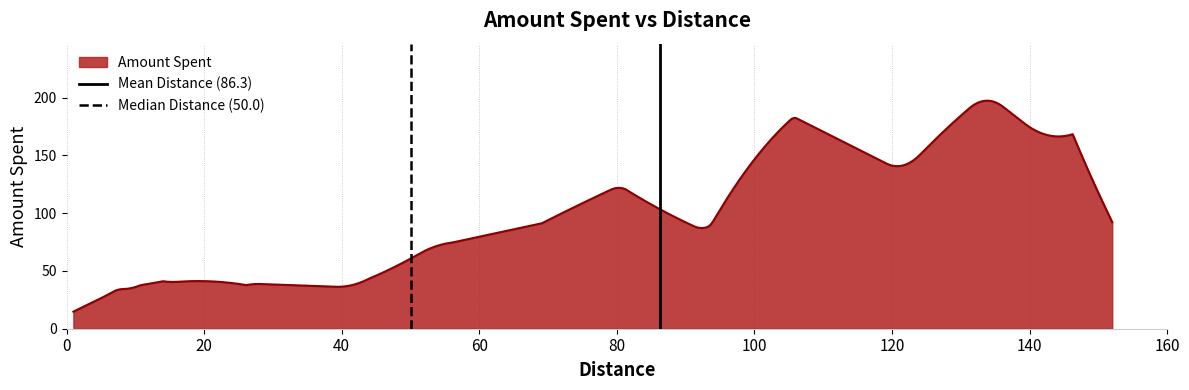

What is the highest value of the Amount Spent series?

197.3